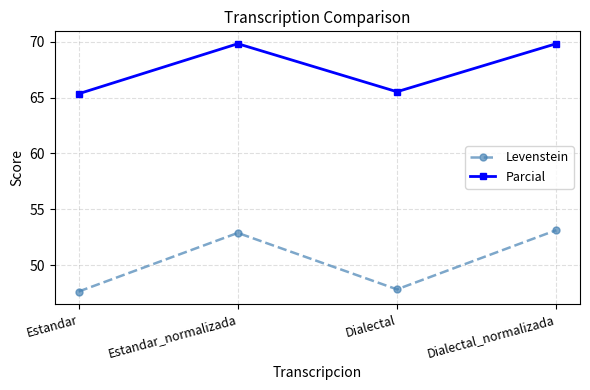

What is the minimum value shown in the chart?

47.6